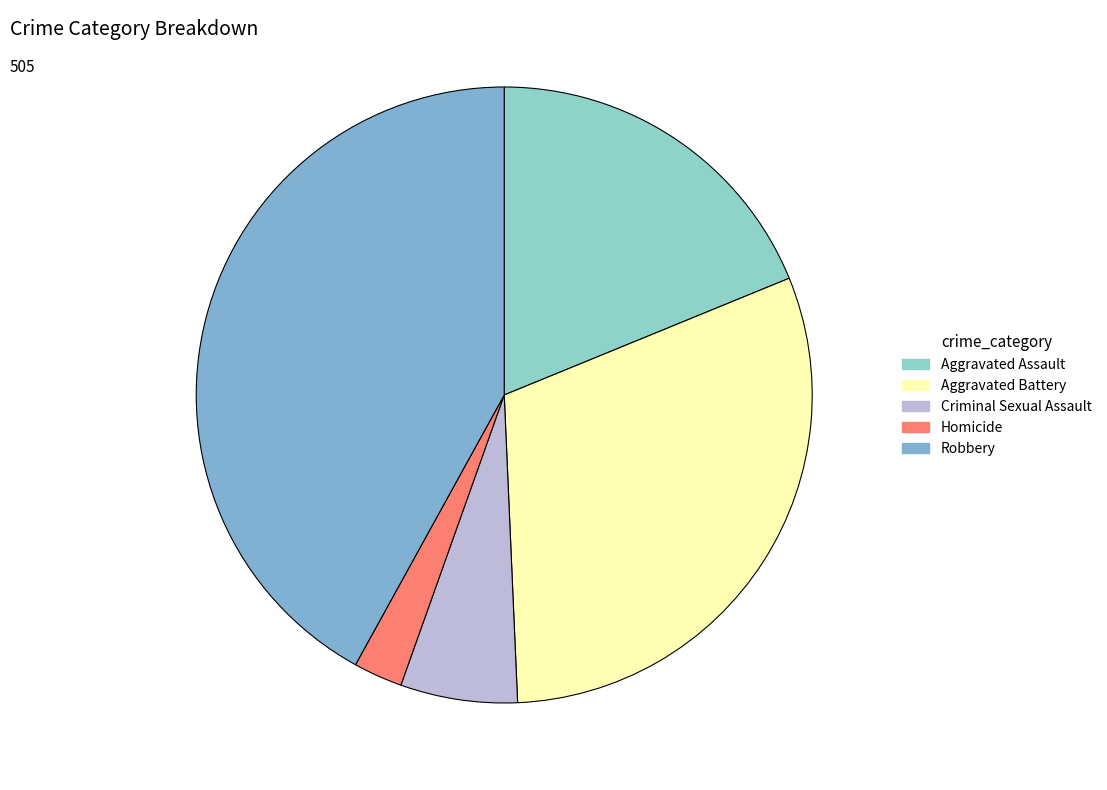

How many slices are in this pie chart?

5